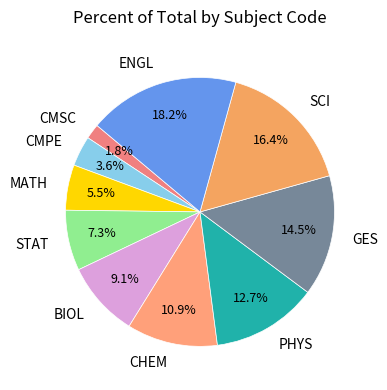

Between CMSC and BIOL, which is larger?

BIOL